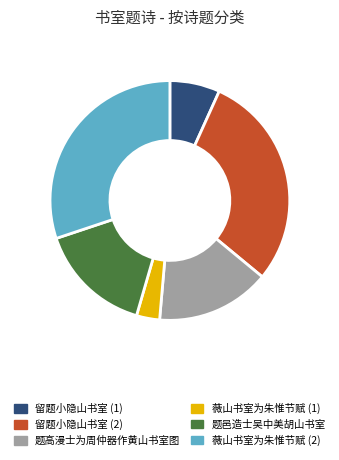

Does 薇山书室为朱惟节赋 (2) represent more than half of the total?

No